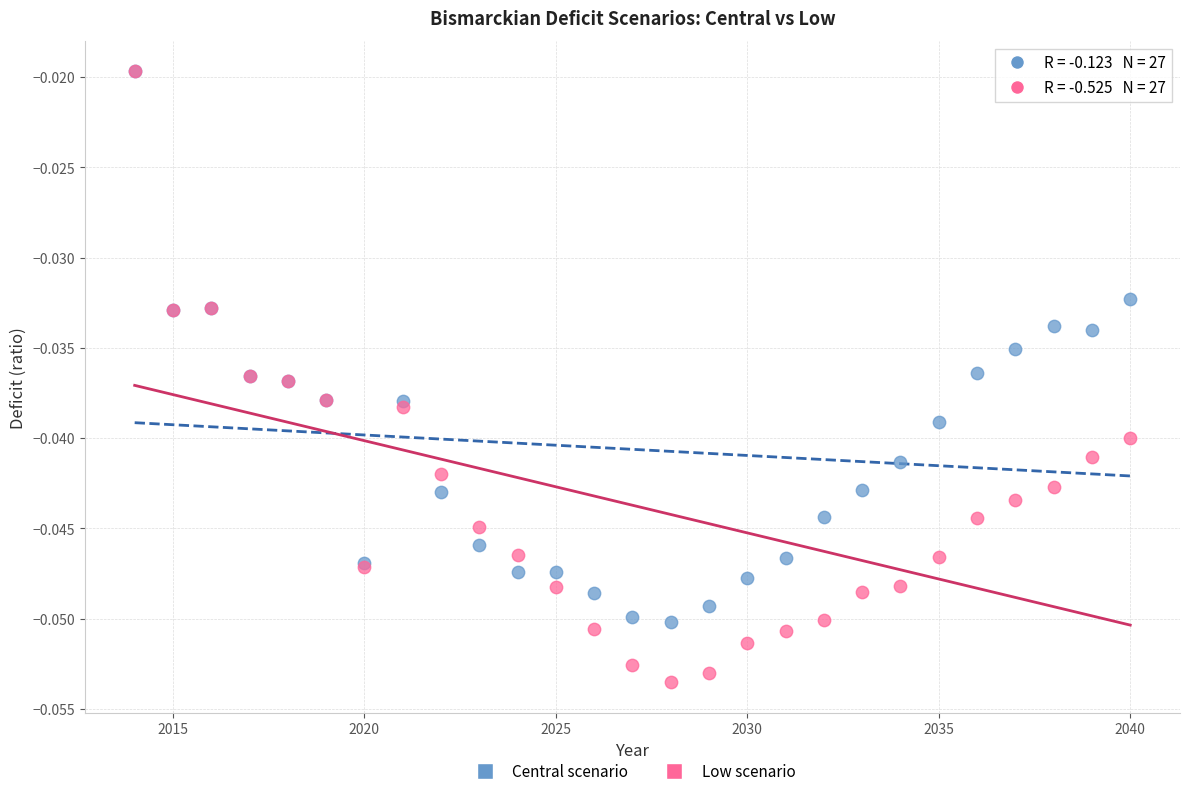

What are all the series names shown in the legend?

Central scenario, Low scenario